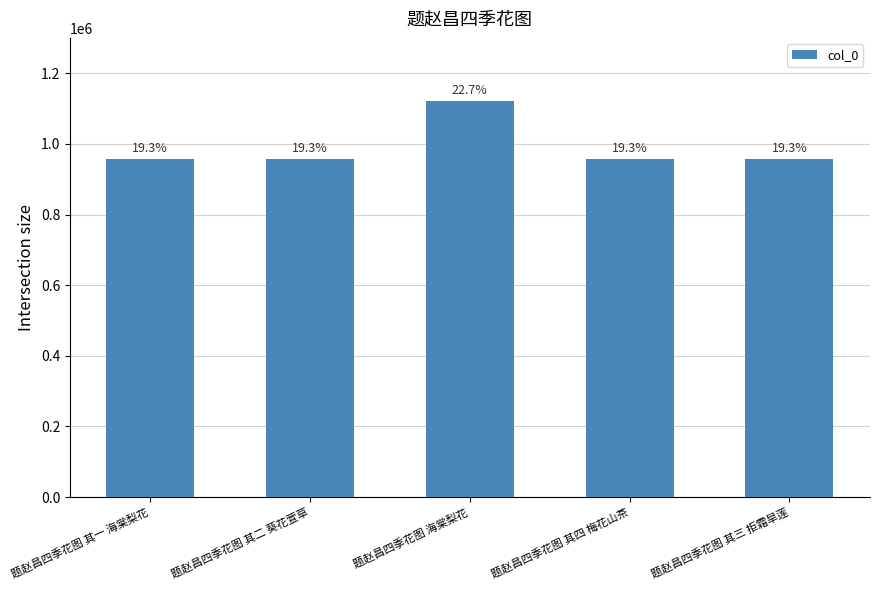

Read the value at 题赵昌四季花图 其三 拒霜旱莲, to the nearest 50.

957050